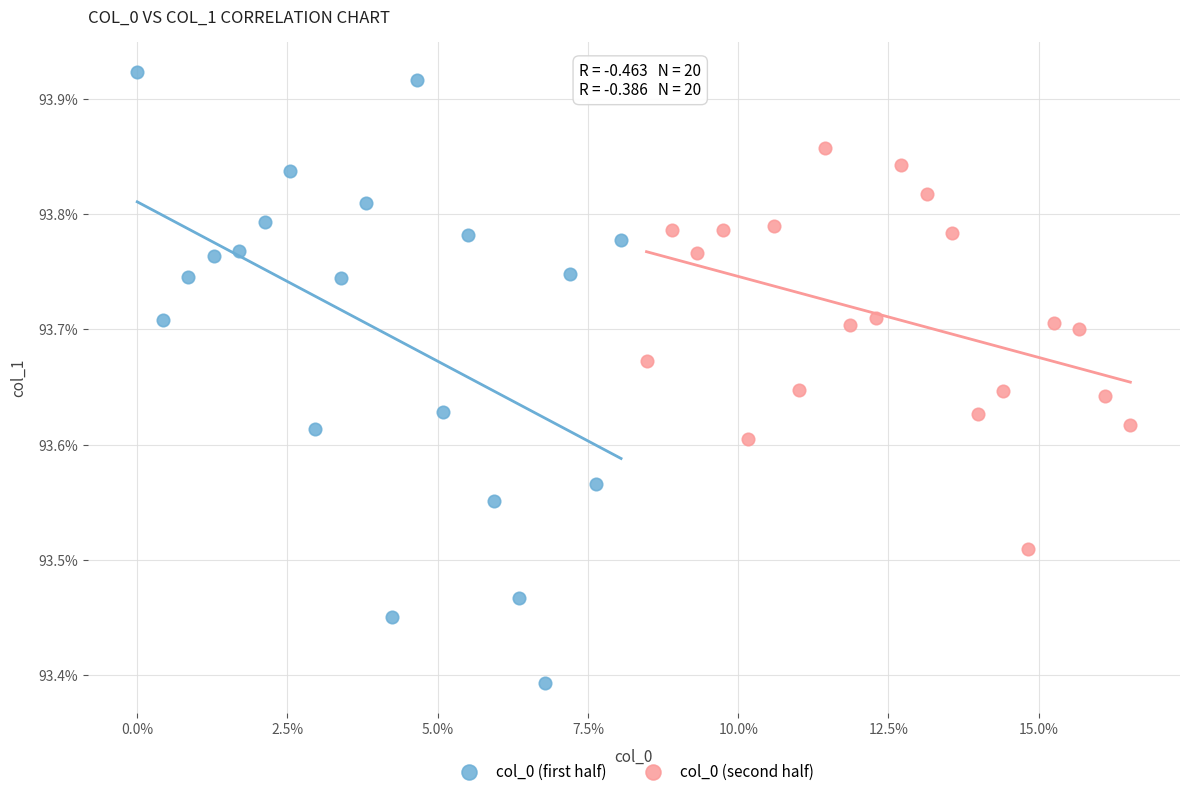

Which series has the widest spread of Y values?

col_0 (first half)